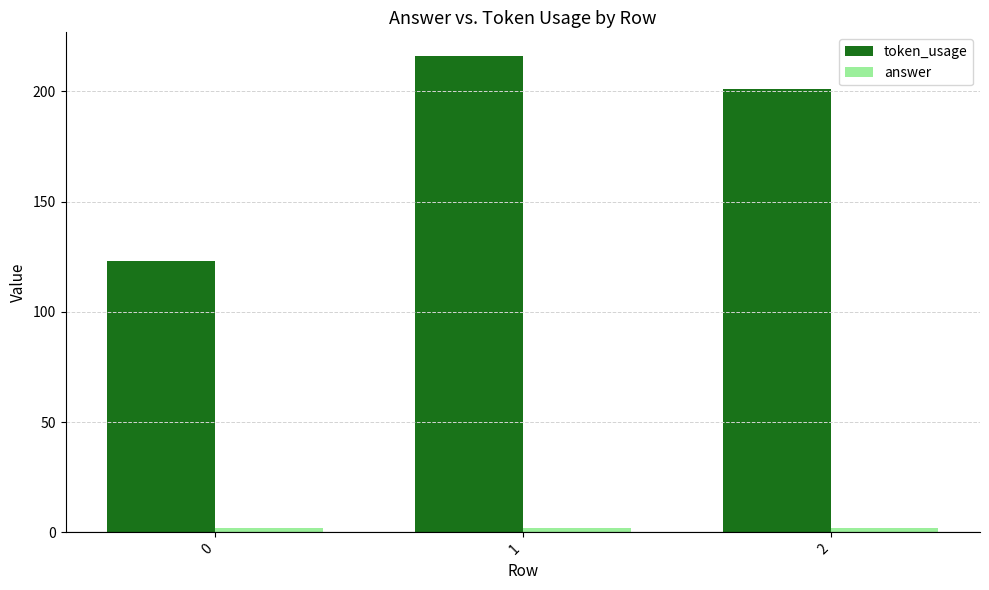

Which series has the widest spread of values?

token_usage